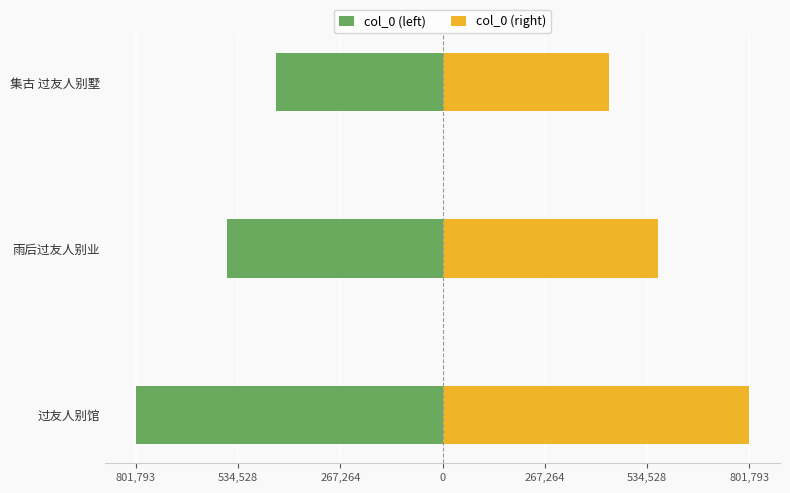

Is it true that col_0 (left) equals -154962 at 雨后过友人别业?

False